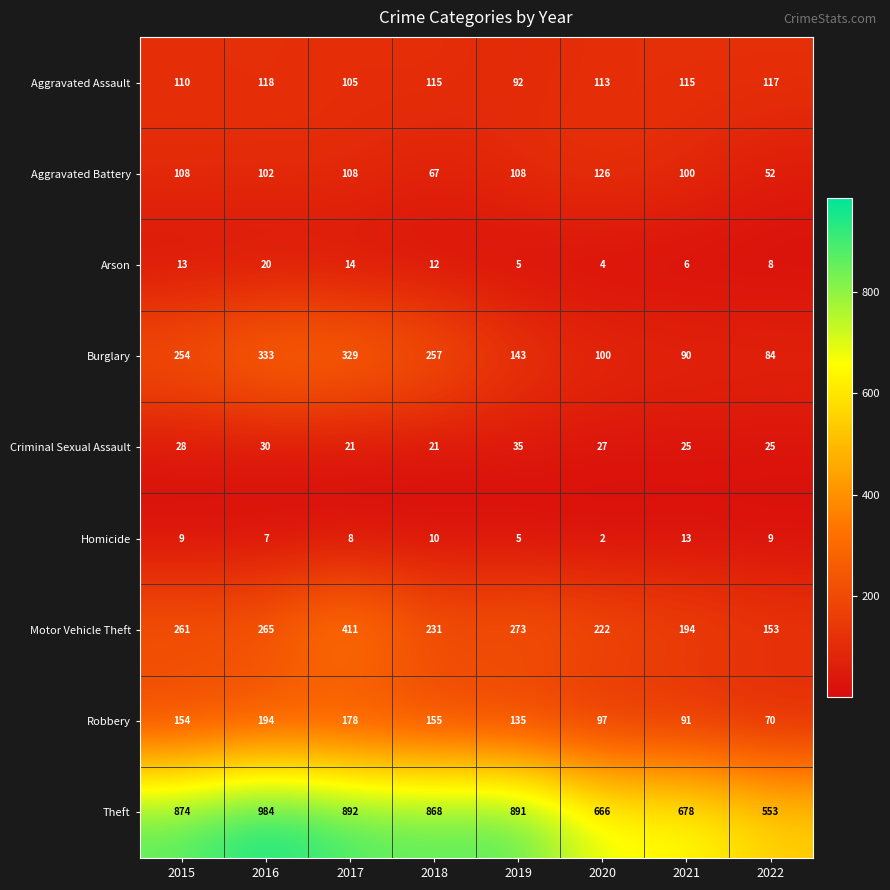

Read the Criminal Sexual Assault value at 2015, to the nearest 5.

30